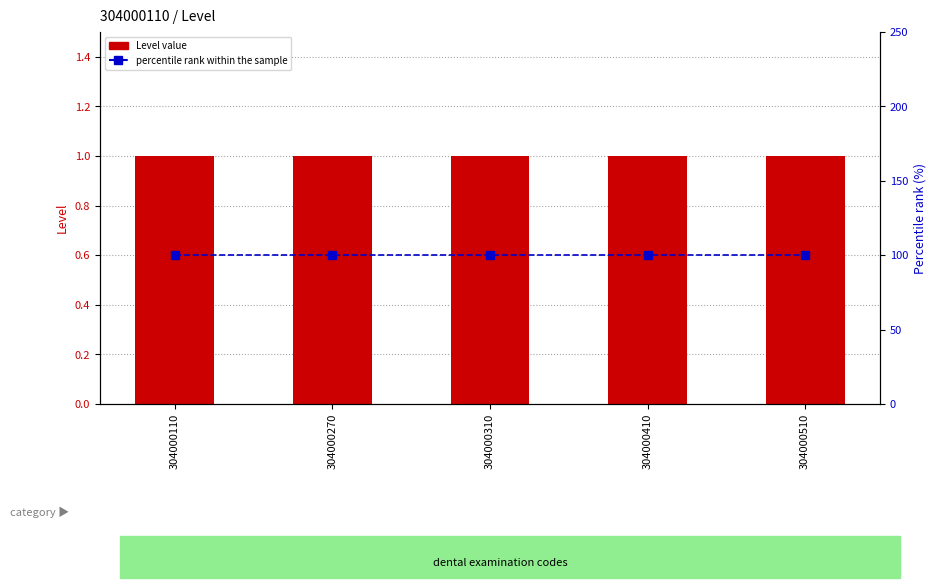

Which series has the largest total across all categories?

percentile rank within the sample